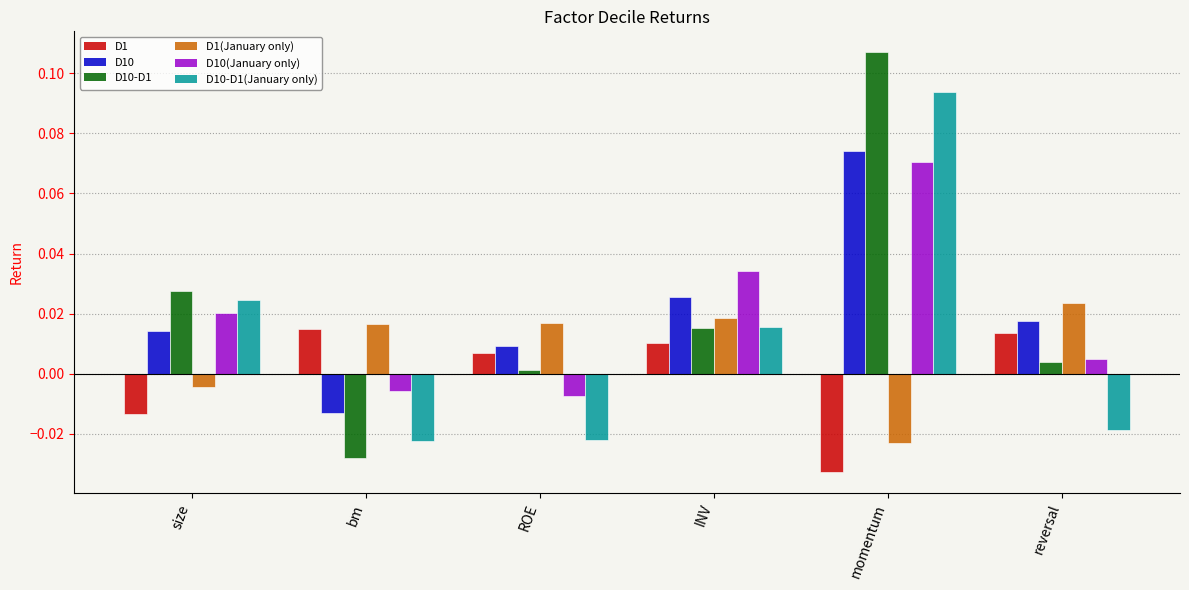

What is the label of the 5th bar from the left?

momentum